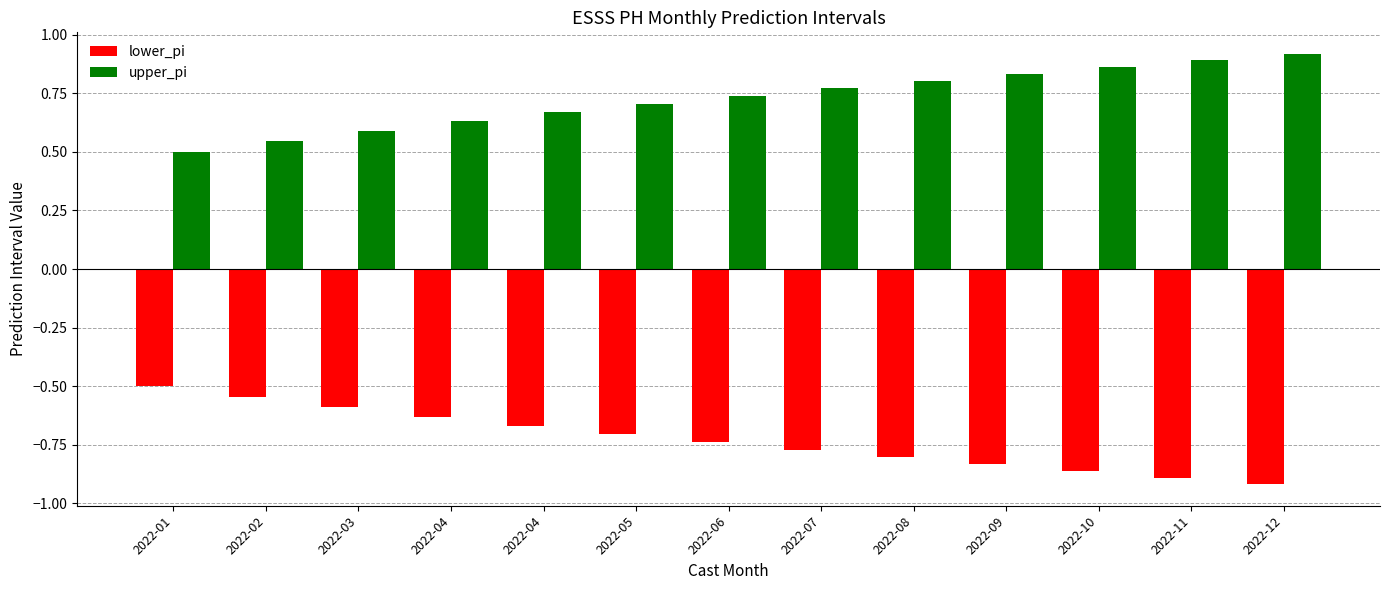

Which series has the widest spread of values?

lower_pi